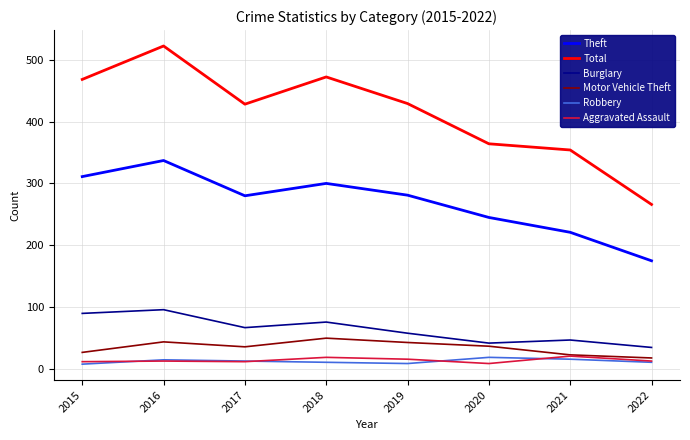

The Aggravated Assault series shows 13 at 2016. True or false?

True